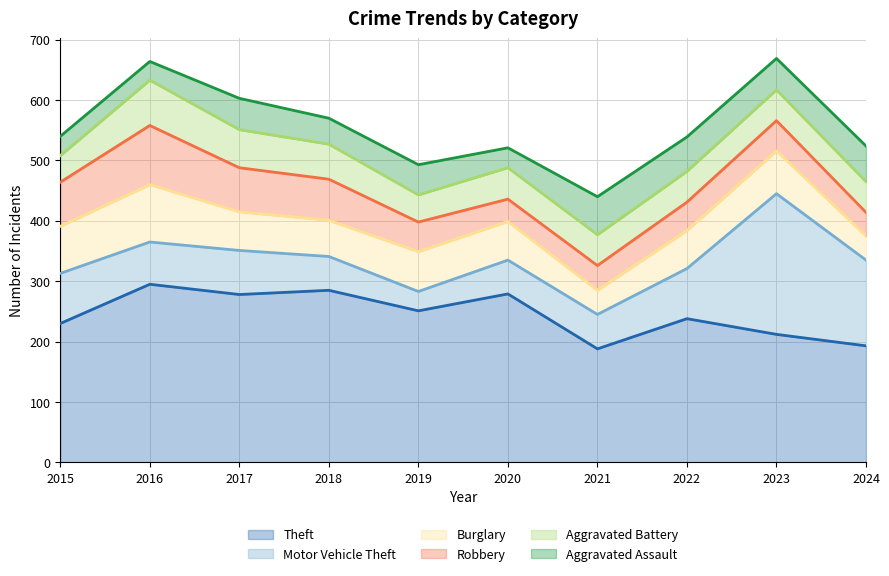

How many times do Robbery and Aggravated Assault cross each other?

3